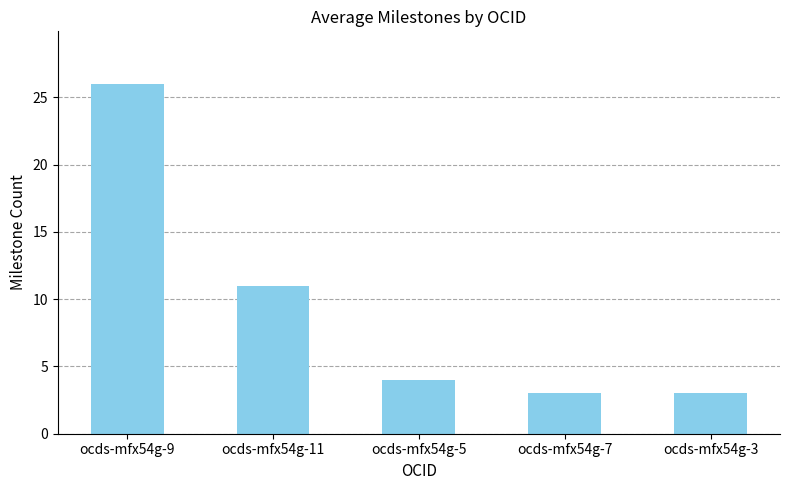

Are the bars horizontal?

No